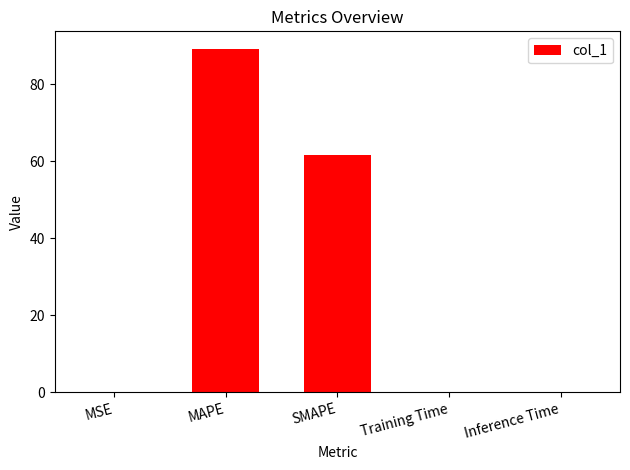

What value does the data have at MAPE?

89.3